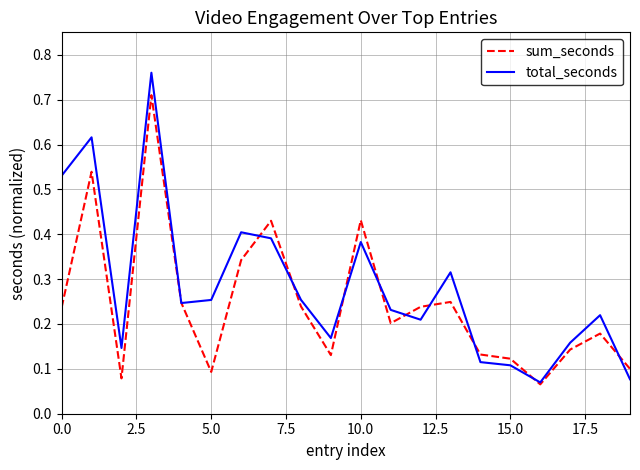

Rank the series by their maximum value, from lowest to highest.

sum_seconds, total_seconds